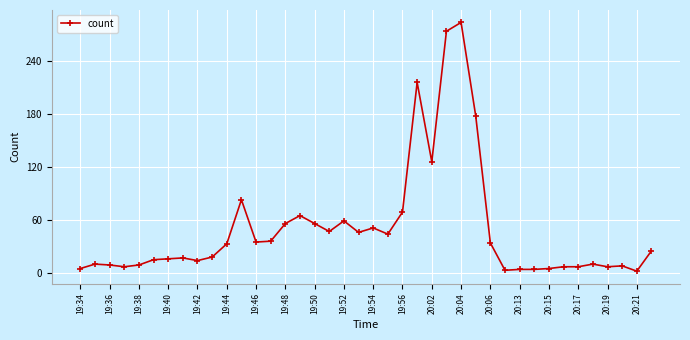

What is the difference between the second highest and minimum values?

272